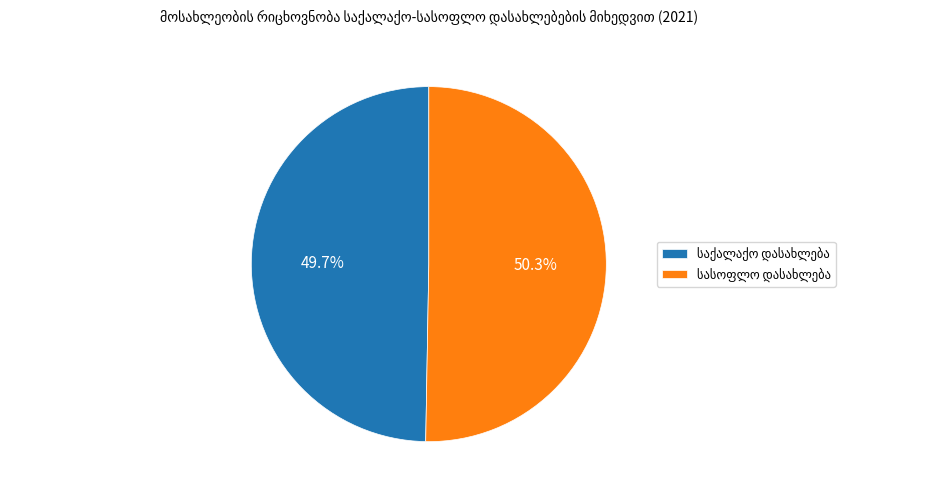

Is there a majority slice in this chart?

Yes